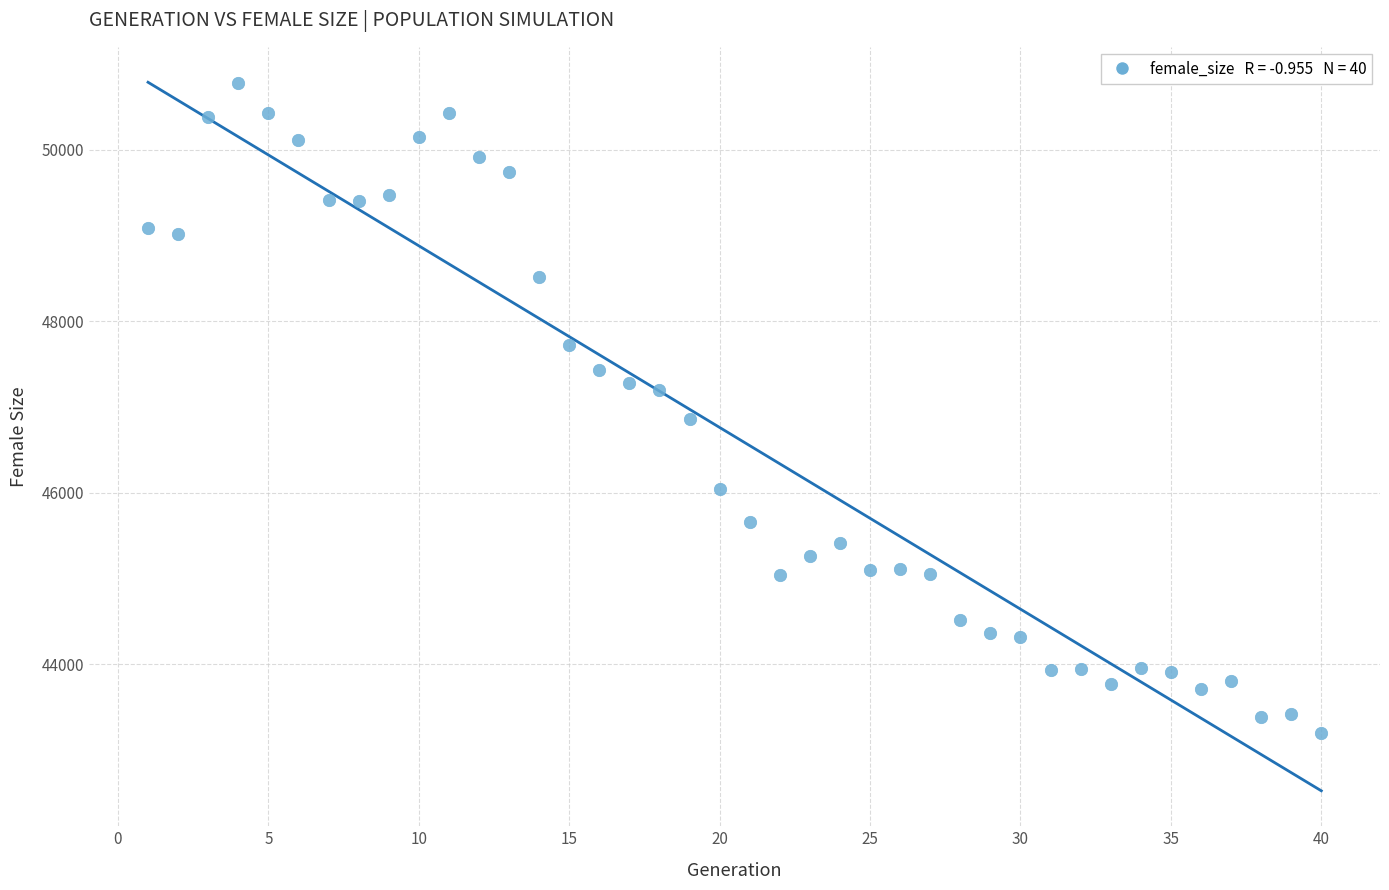

What is the range of Y values (max minus min)?

7593